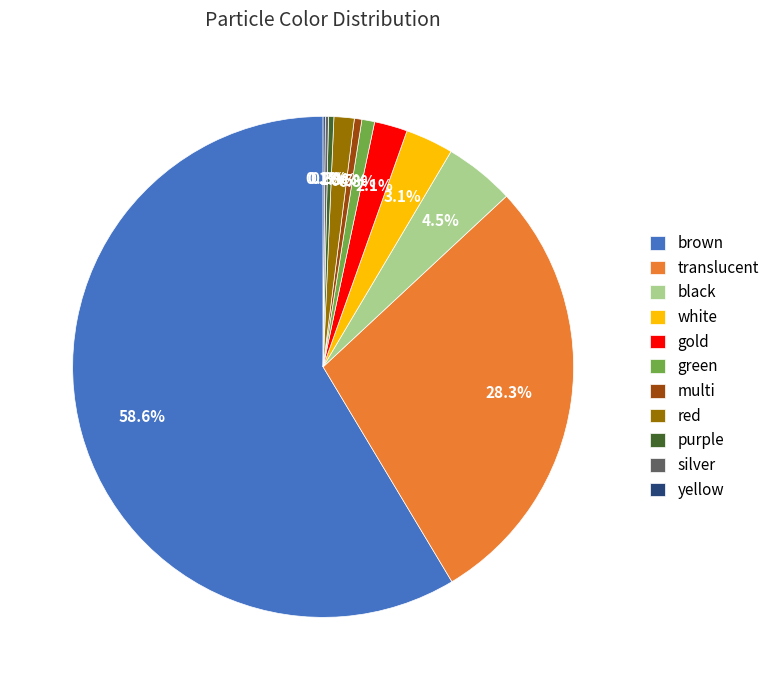

Approximately how many times larger is the value at black compared to multi?

9.4